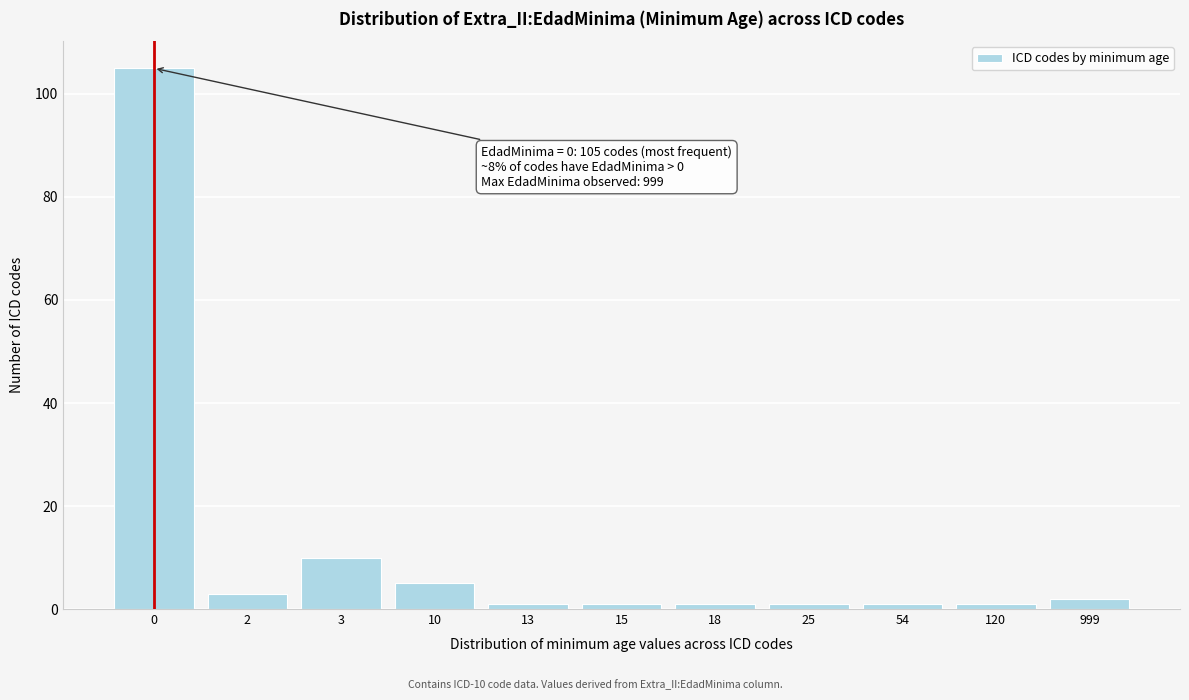

Reading left to right, list all the values displayed in this chart.

105	3	10	5	1	1	1	1	1	1	2